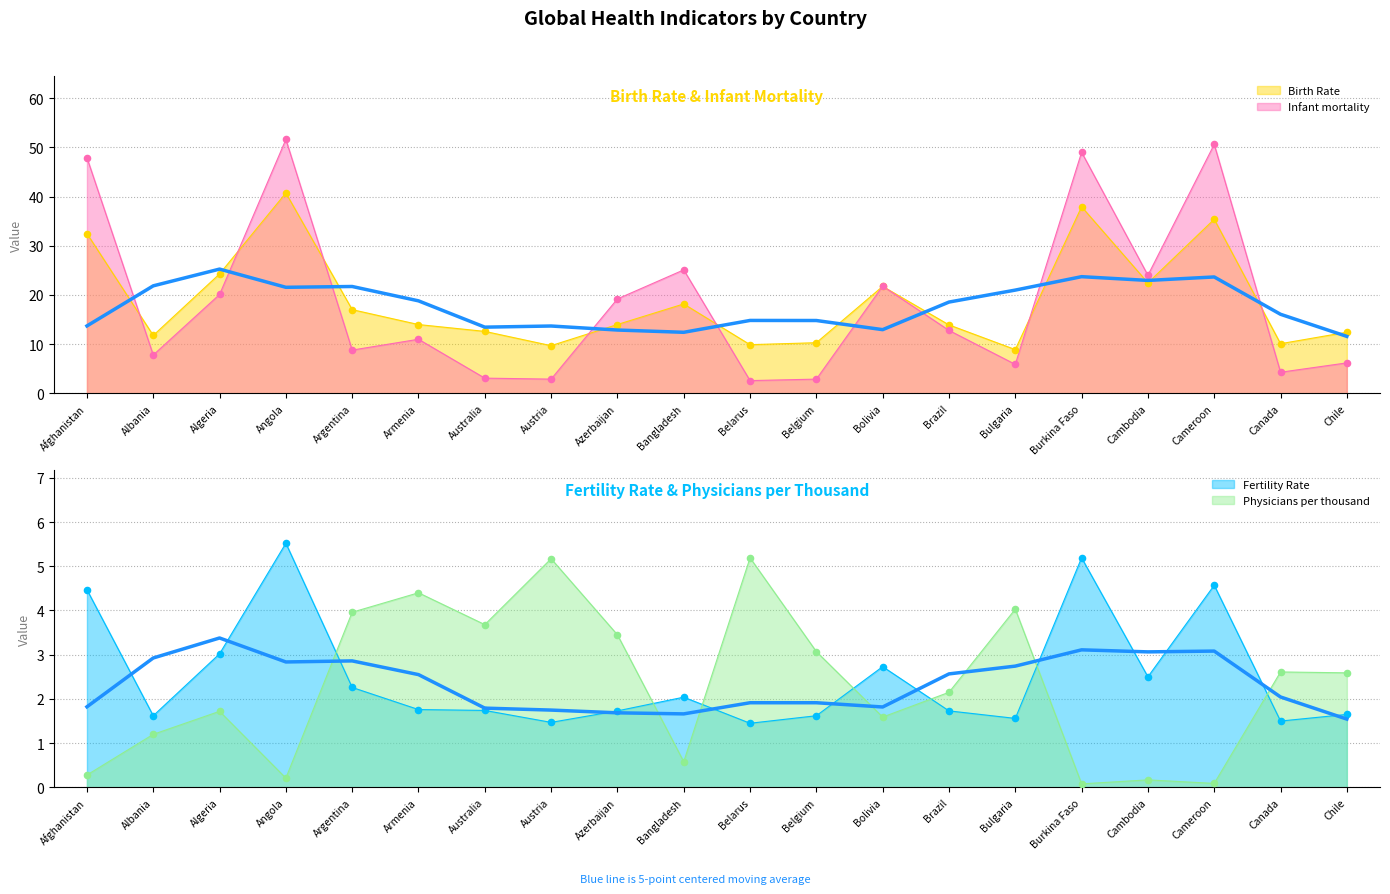

Is the value of Birth Rate at Belgium greater than the value of Physicians per thousand at Austria?

Yes